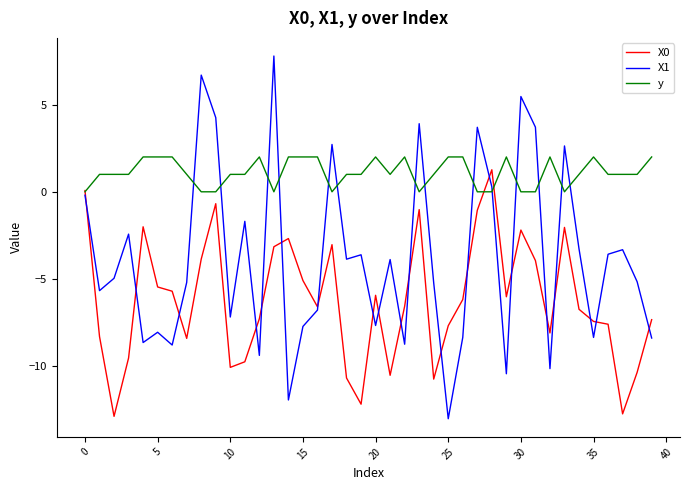

Which series has the largest range (max minus min)?

X1